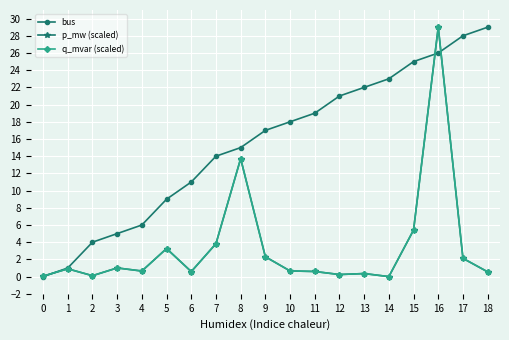

True or false: q_mvar (scaled) and bus intersect in this chart.

True